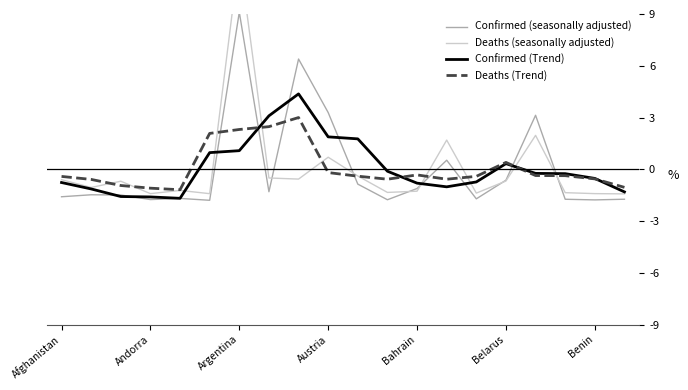

How many positive values does the Confirmed (Trend) series have?

7